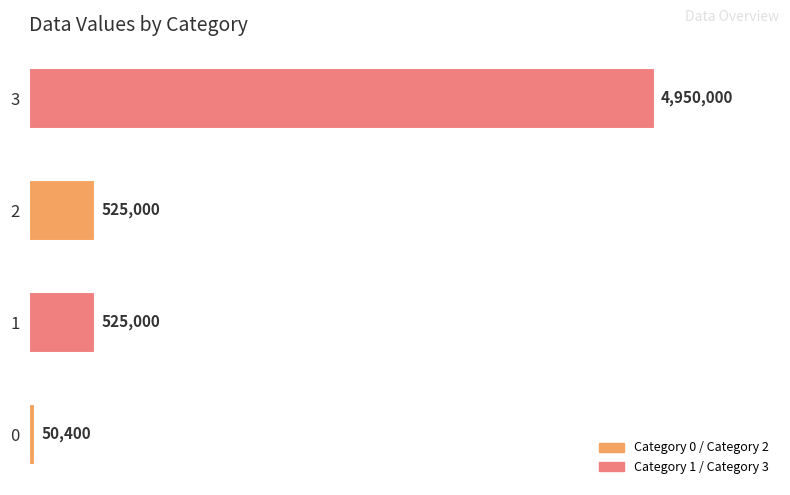

How many bars are there in total?

4